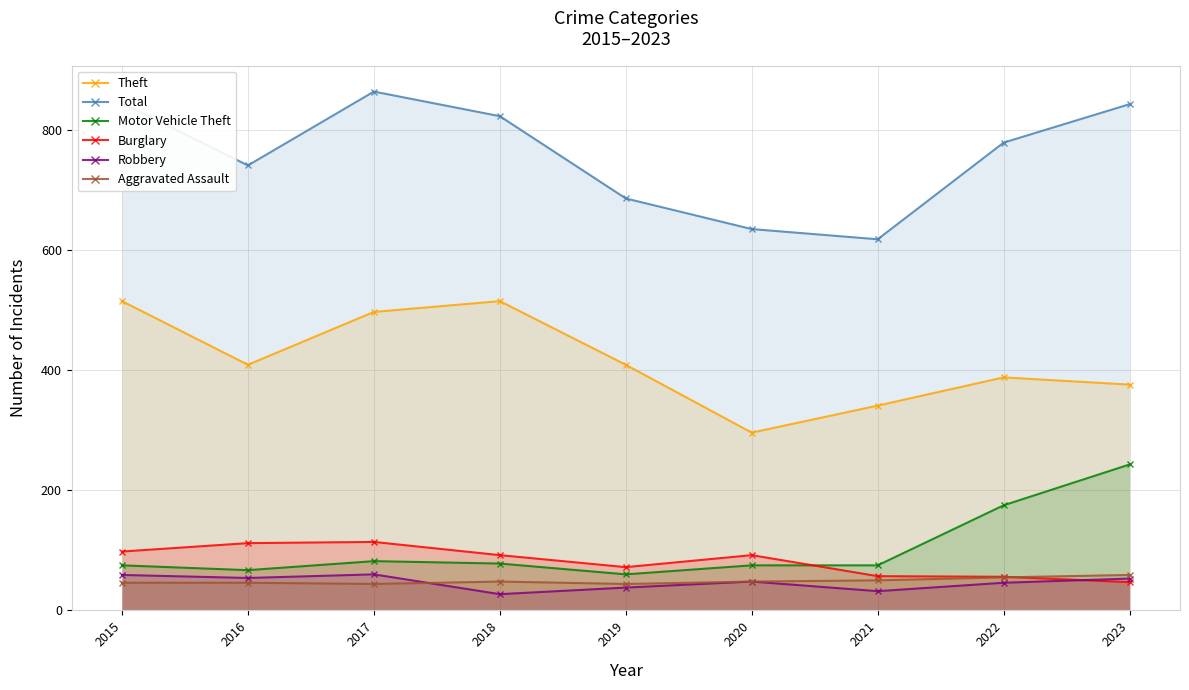

At which label is Burglary closest to 80?

2019